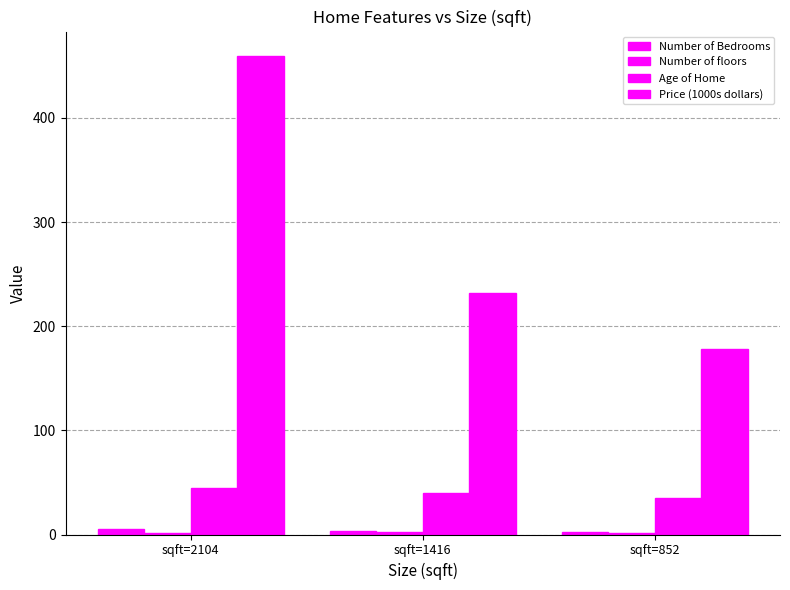

How many groups of bars are there?

3